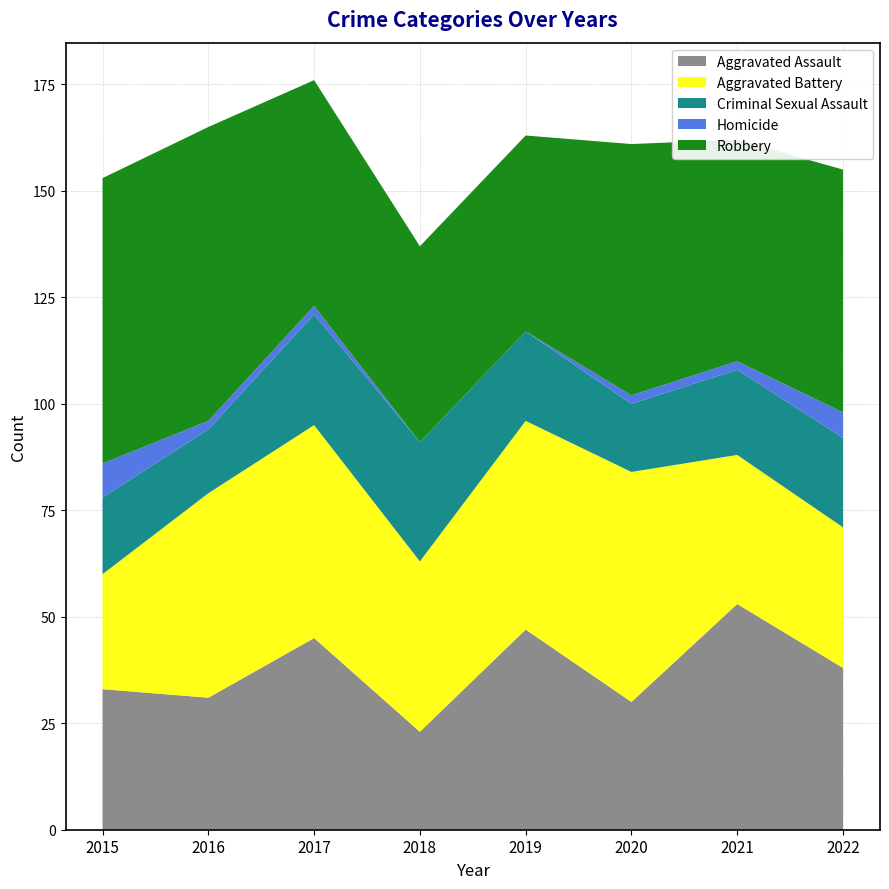

Reading left to right, list all the values displayed in this chart.

Aggravated Assault: 2015=33	2016=31	2017=45	2018=23	2019=47	2020=30	2021=53	2022=38
Aggravated Battery: 2015=27	2016=48	2017=50	2018=40	2019=49	2020=54	2021=35	2022=33
Criminal Sexual Assault: 2015=18	2016=15	2017=26	2018=28	2019=21	2020=16	2021=20	2022=21
Homicide: 2015=8	2016=2	2017=2	2018=0	2019=0	2020=2	2021=2	2022=6
Robbery: 2015=67	2016=69	2017=53	2018=46	2019=46	2020=59	2021=52	2022=57